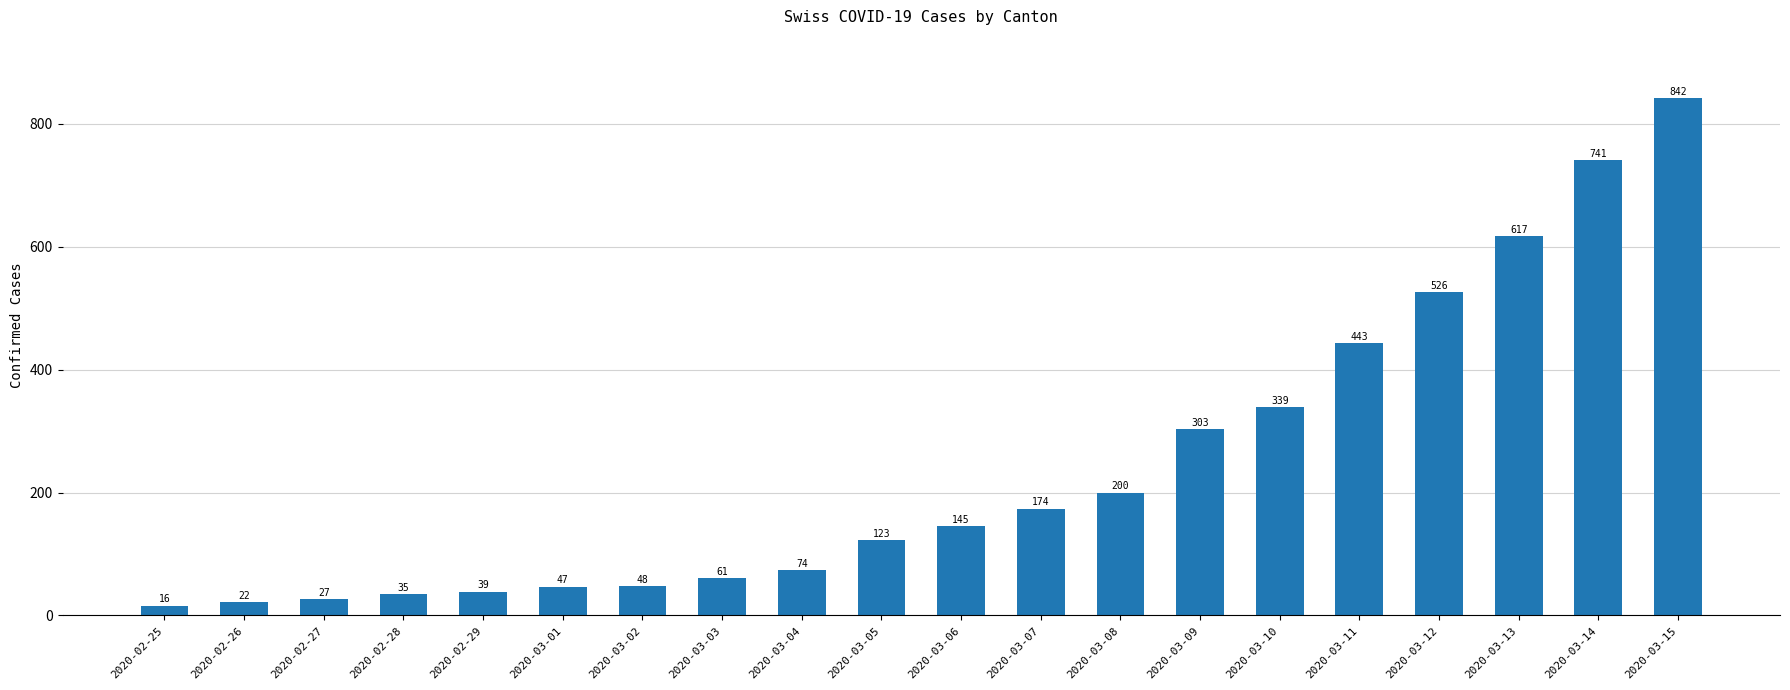

What is the value of the 2nd bar from the left?

22